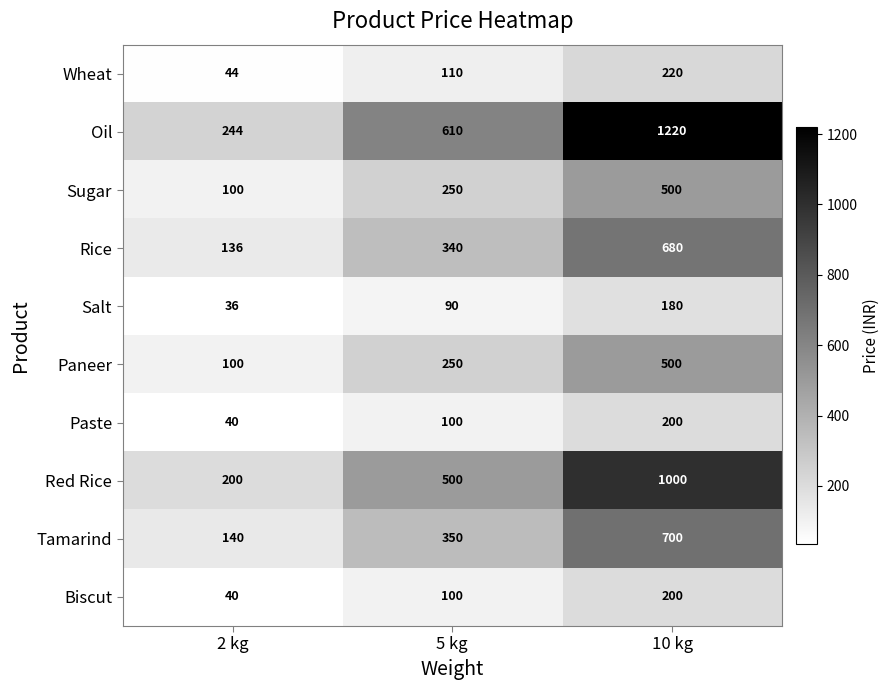

What value does the Rice series have at 2 kg, to the nearest 50?

150